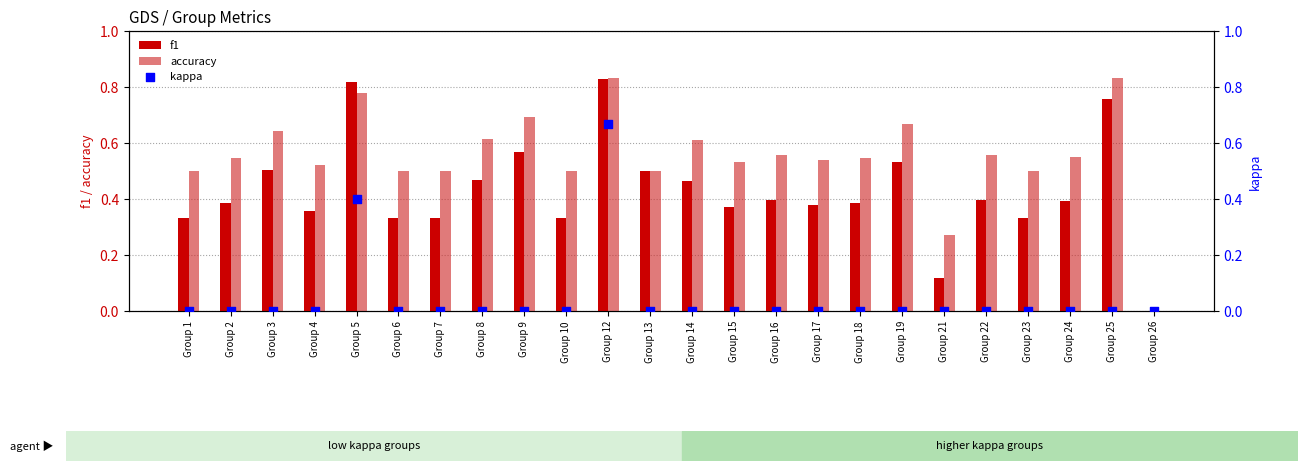

Which series reaches the maximum Y coordinate?

accuracy